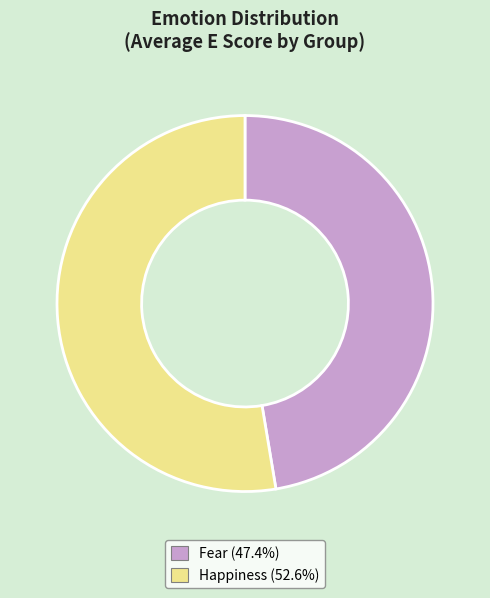

Which category has the biggest portion of the pie?

Happiness